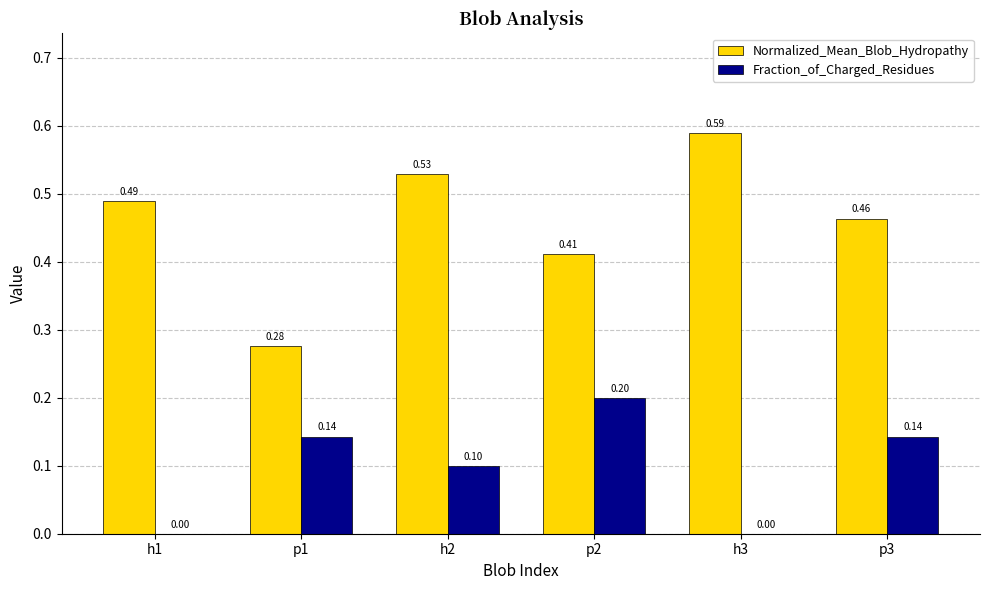

The value of Fraction_of_Charged_Residues at h2 is 0.1. True or false?

True